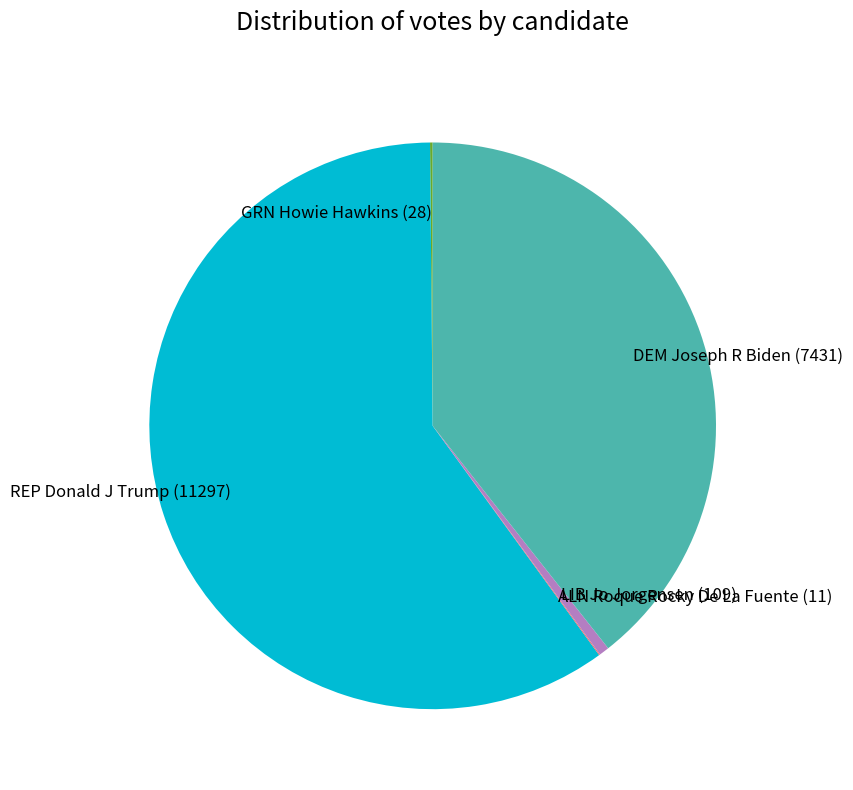

Is it true that LIB Jo Jorgensen (109) is 1% of the pie?

True